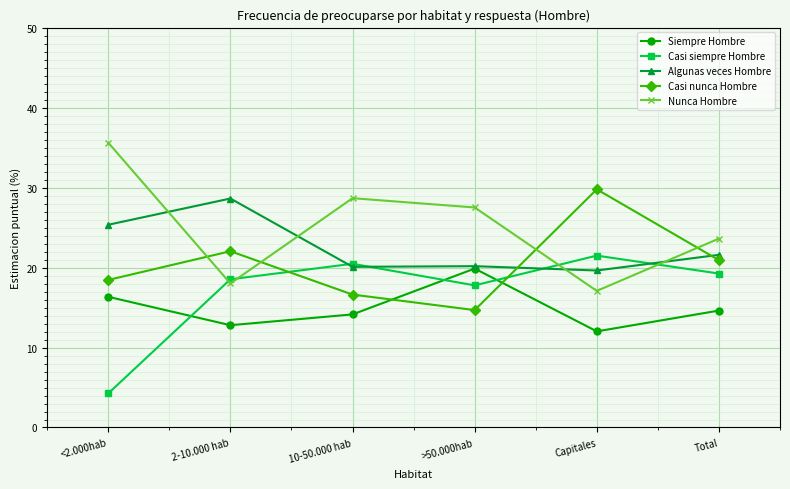

Which series has the widest spread of values?

Nunca Hombre